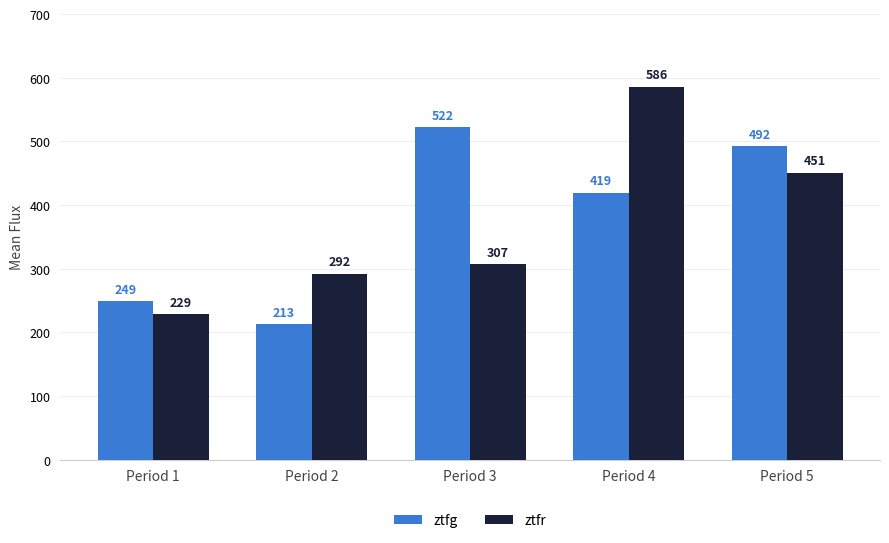

Rank the series by their average value, from highest to lowest.

ztfg, ztfr